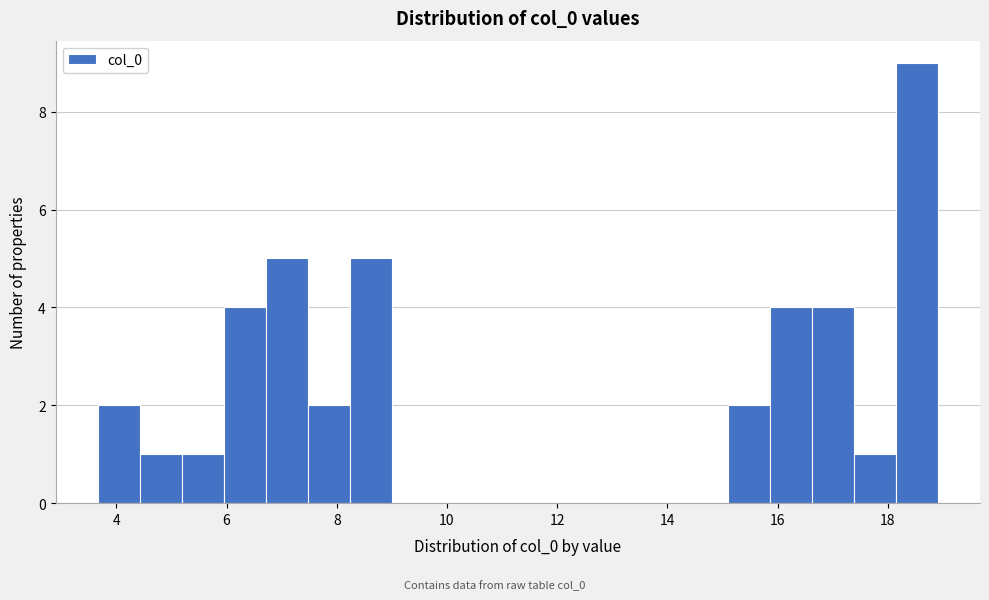

Read against the x-axis, roughly where is the centre of the tallest bar?

18.6